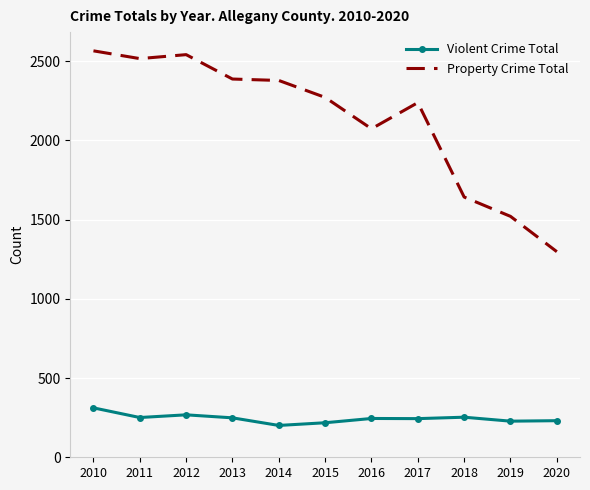

What are all the series names shown in the legend?

Violent Crime Total, Property Crime Total